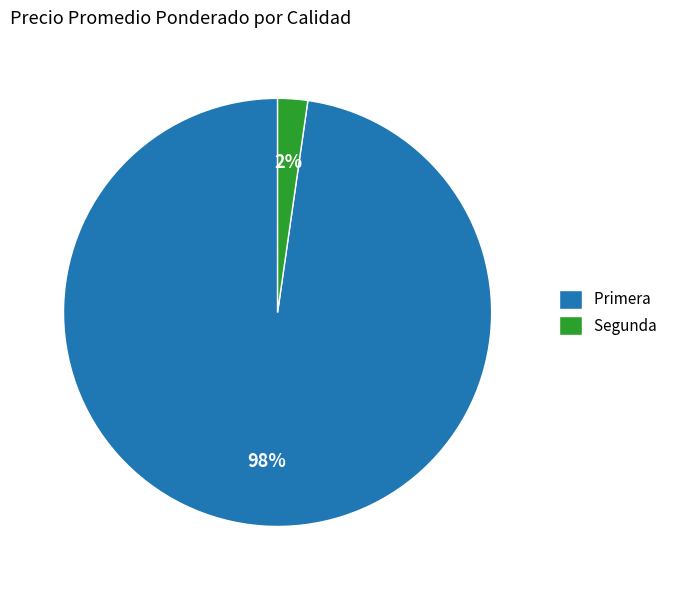

Does Primera account for over 50% of the chart?

Yes